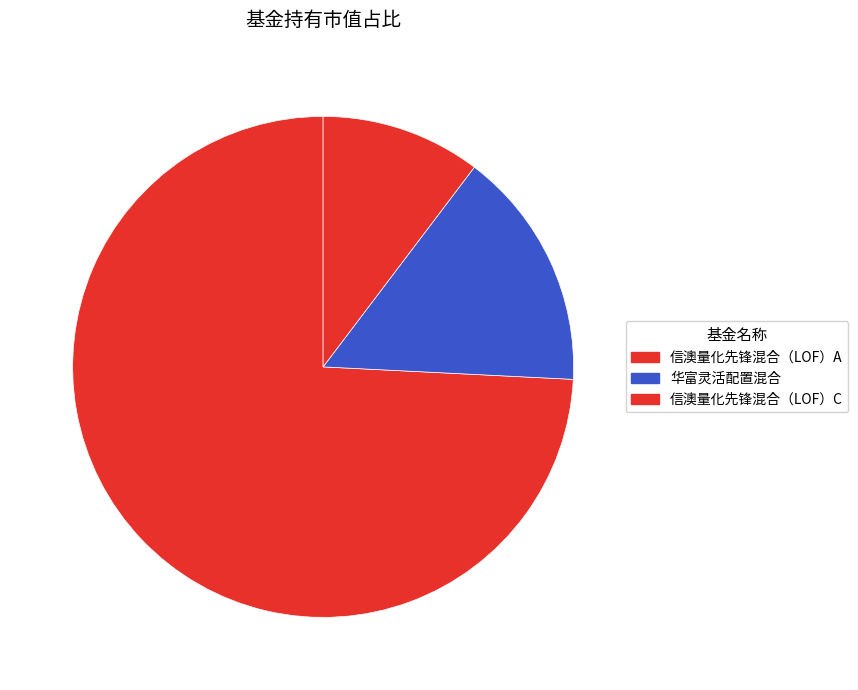

Is the sum of 信澳量化先锋混合（LOF）C and 信澳量化先锋混合（LOF）A greater than half?

Yes